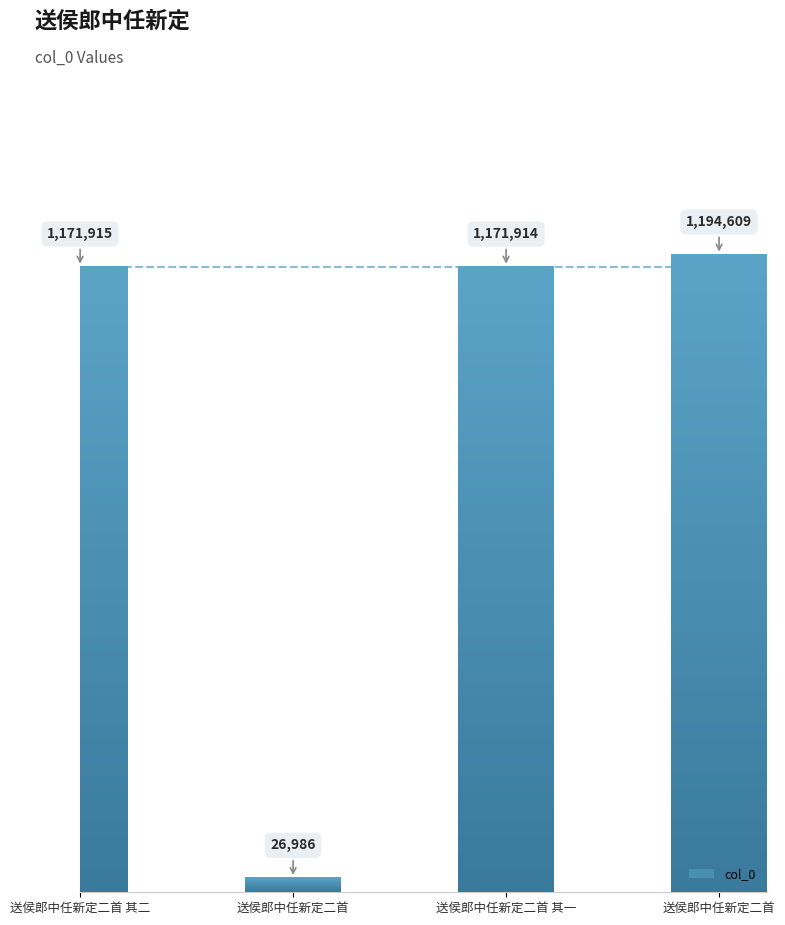

Reading right to left, transcribe all the data shown in this chart.

送侯郎中任新定二首=1194609	送侯郎中任新定二首 其一=1171914	送侯郎中任新定二首=26986	送侯郎中任新定二首 其二=1171915